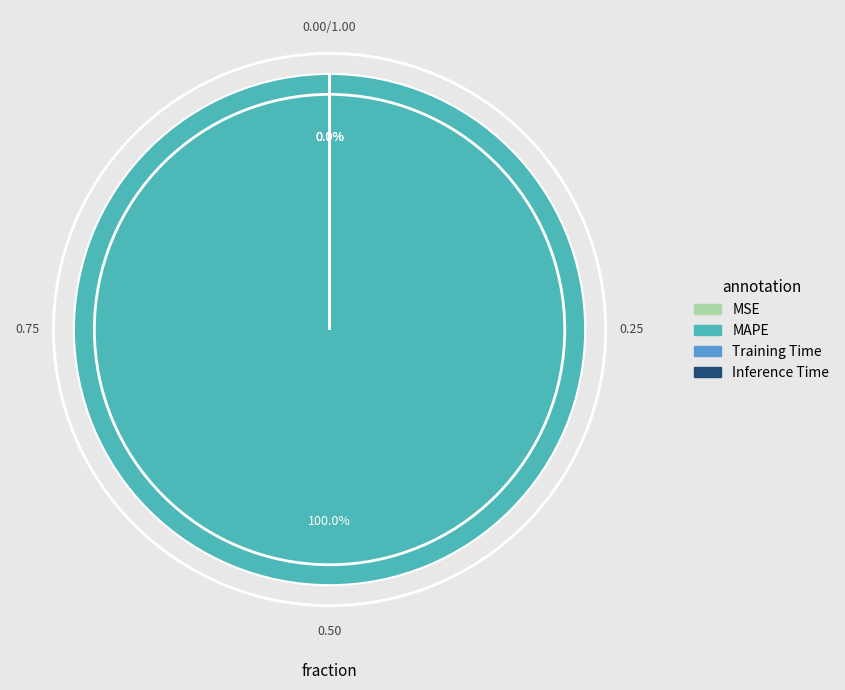

Does MAPE represent more than half of the total?

Yes